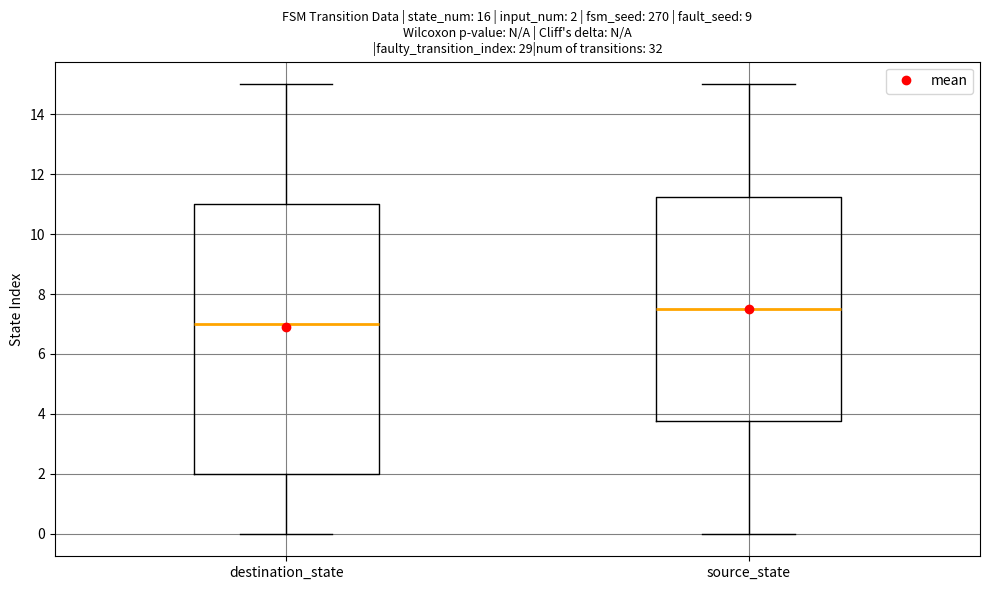

Which box has the lowest median line?

destination_state